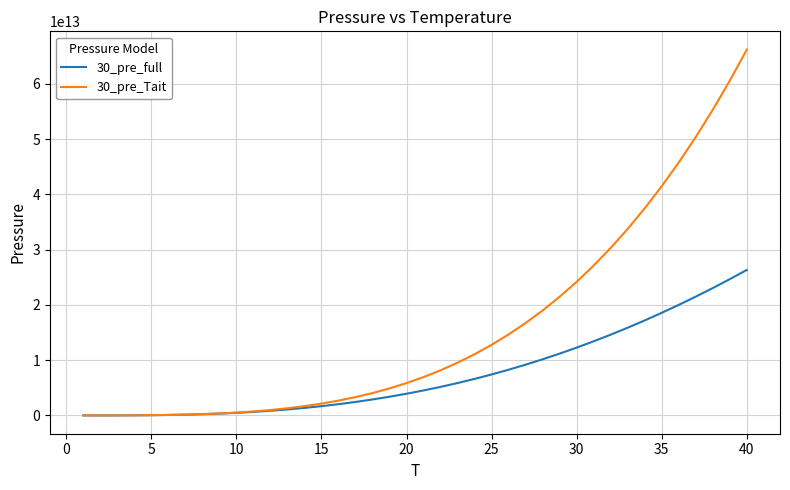

Which series has the largest total across all categories?

30_pre_Tait